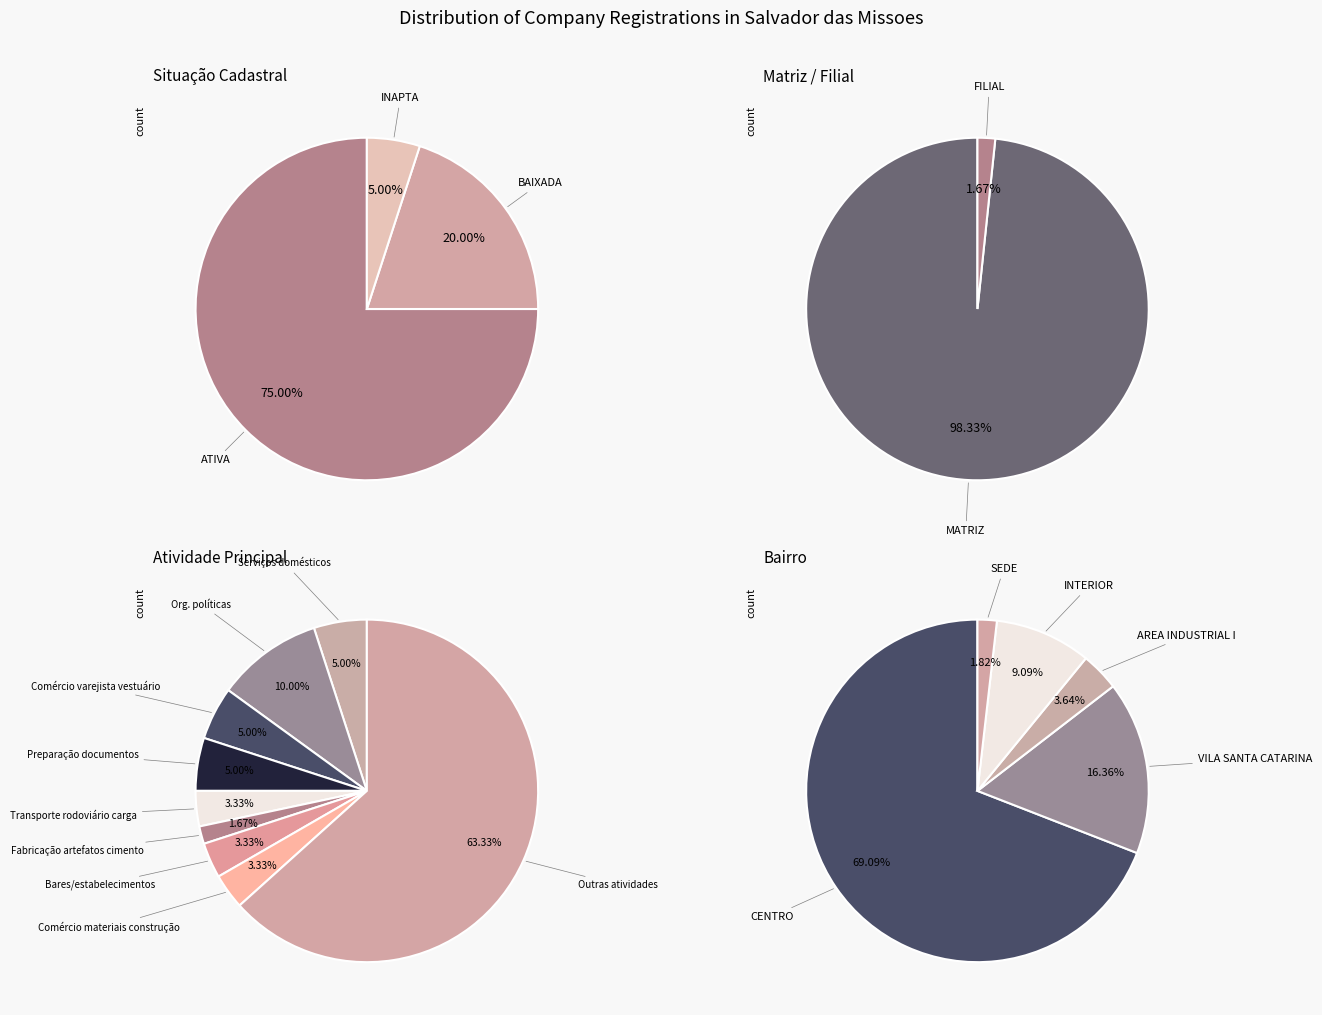

Rank the categories by value from highest to lowest.

ATIVA, BAIXADA, INAPTA